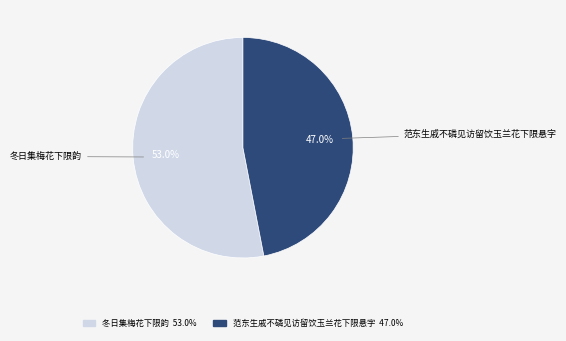

Rank the categories by value from lowest to highest.

范东生戚不磷见访留饮玉兰花下限悬字, 冬日集梅花下限韵